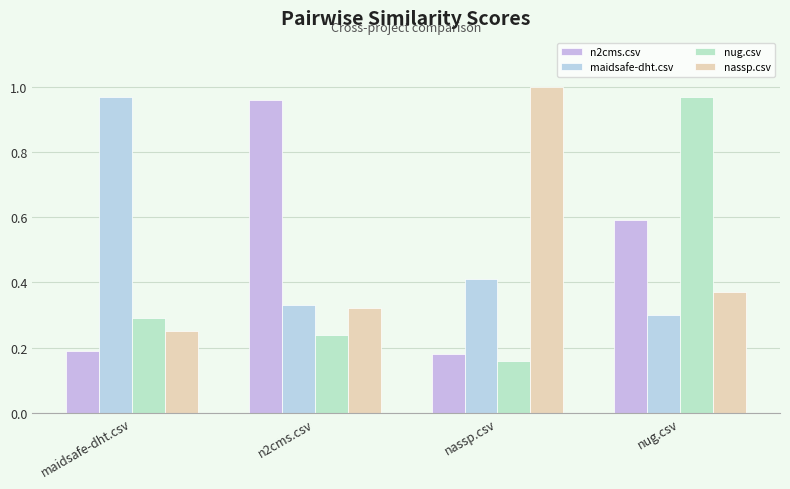

Is it true that n2cms.csv equals 0.1 at maidsafe-dht.csv?

False